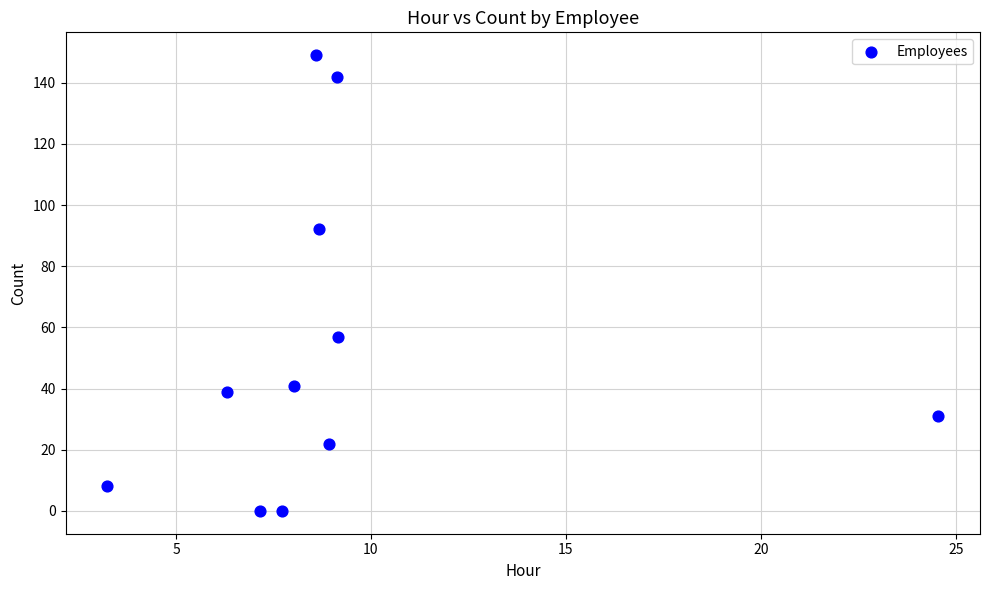

What is the range of Y values (max minus min)?

149